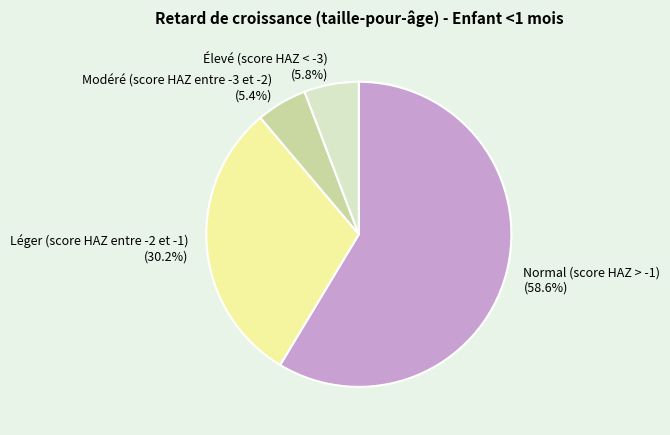

Which has a higher value, Normal (score HAZ > -1) (58.6%) or Léger (score HAZ entre -2 et -1) (30.2%)?

Normal (score HAZ > -1) (58.6%)